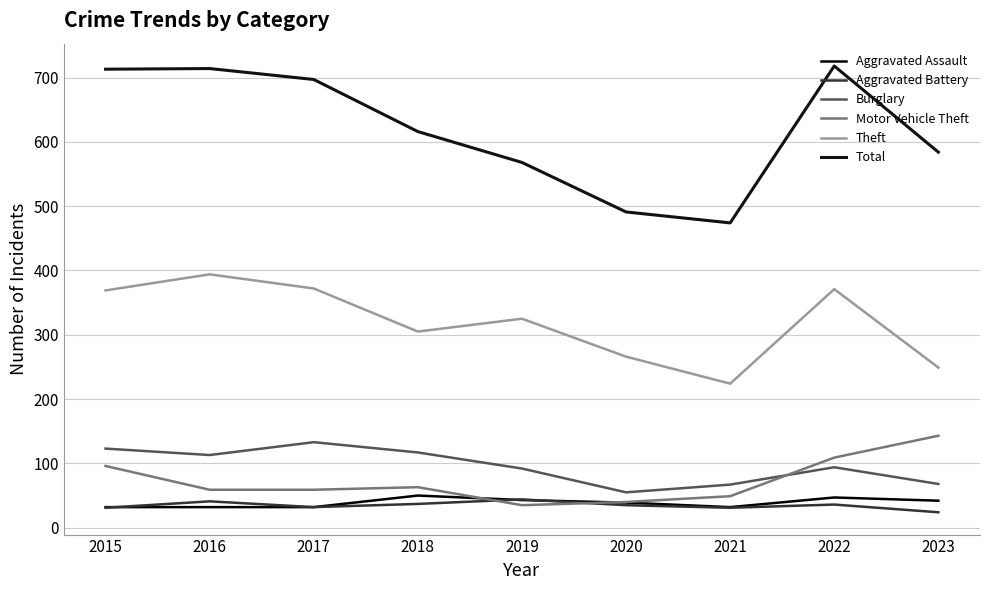

What is the total value across all series at 2015?

1364